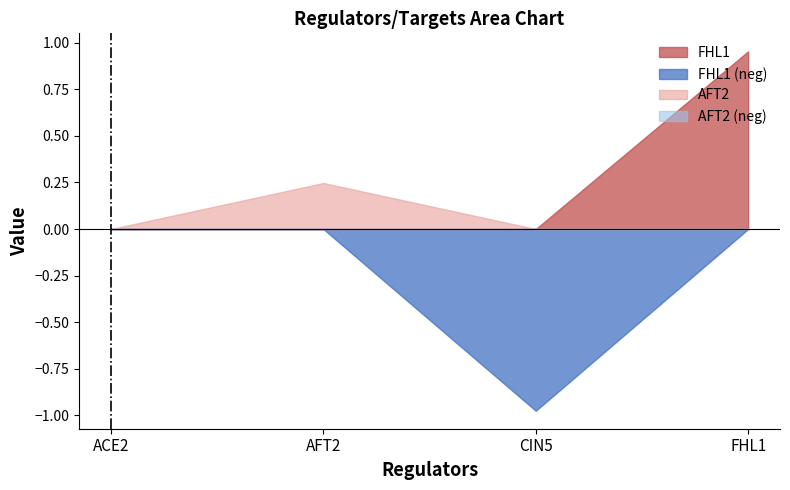

Which series has the largest range (max minus min)?

FHL1 (neg)